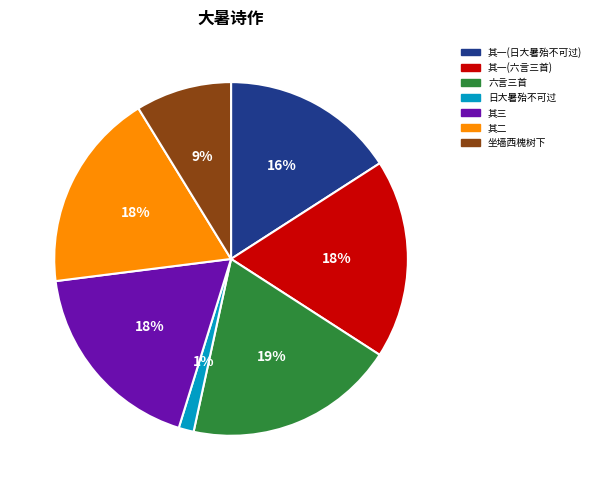

Does any single category account for the majority?

No